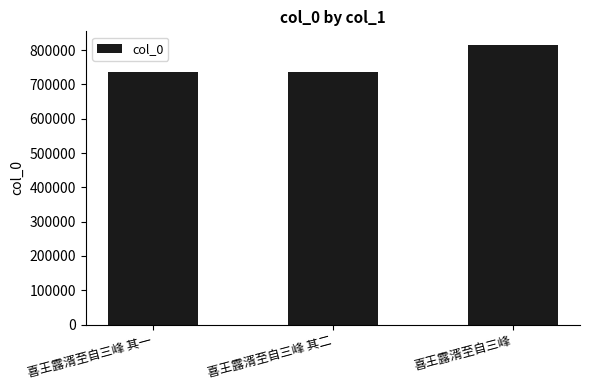

The chart shows a value of 282827 at 喜王露湑至自三峰 其一. True or false?

False